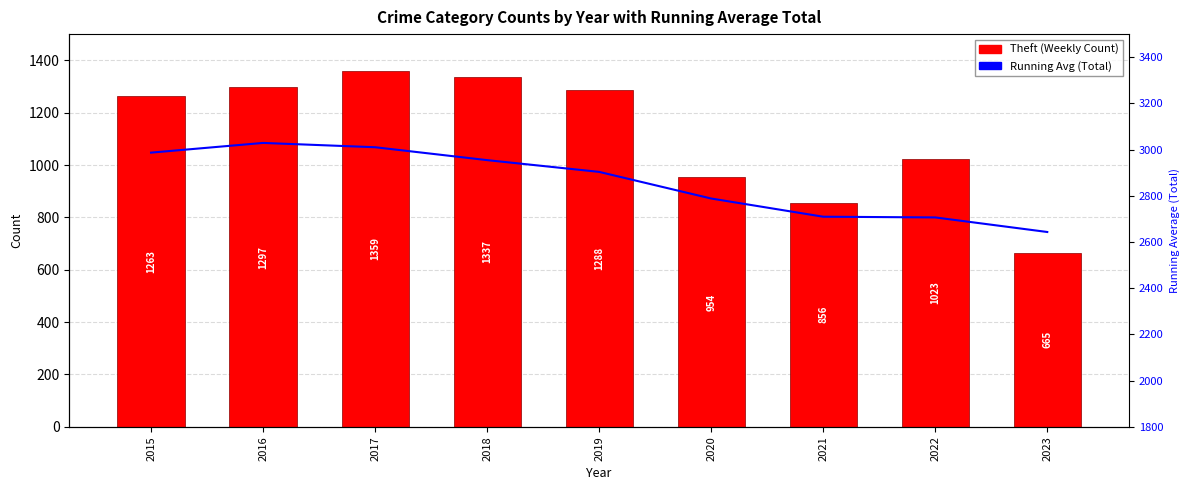

Are the bars horizontal?

No